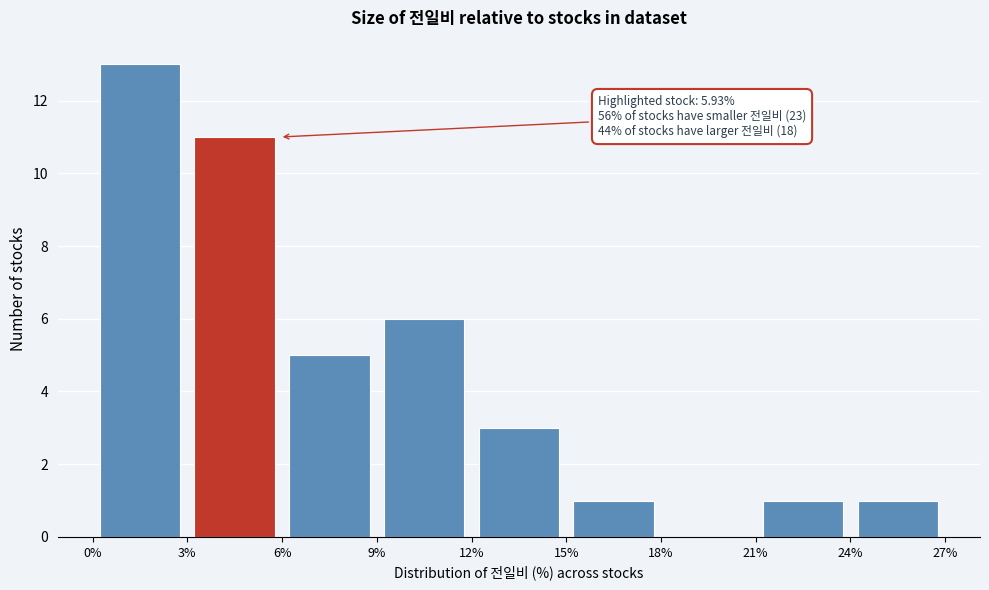

Which range on the x-axis has the tallest bar?

0% to 3%